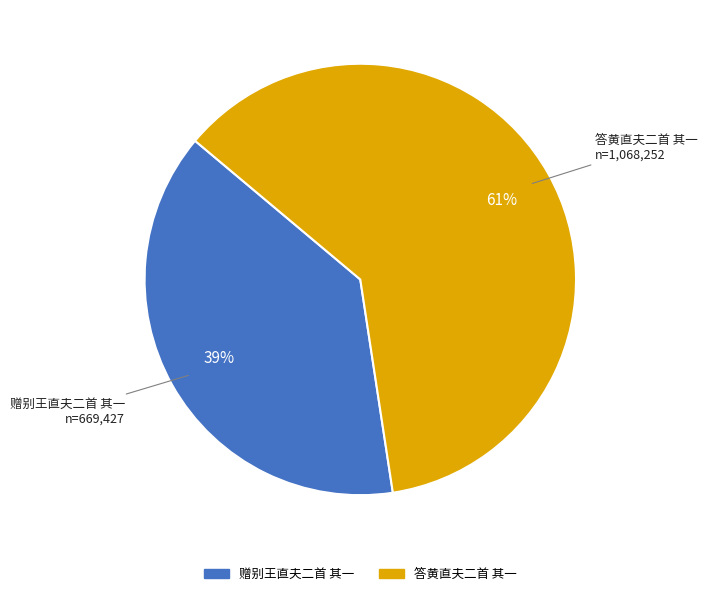

Rank the categories by value from lowest to highest.

赠别王直夫二首 其一, 答黄直夫二首 其一